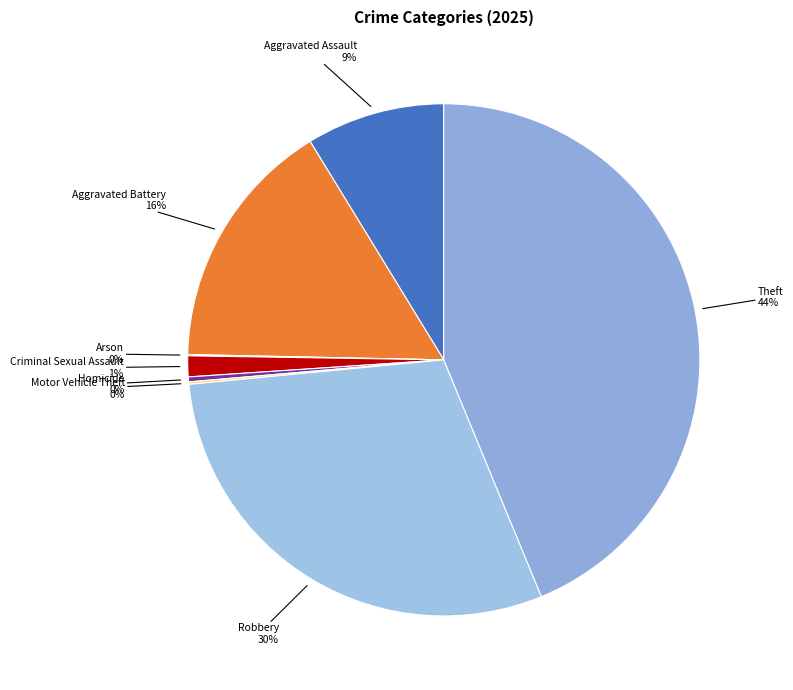

To the nearest percent, what portion does Criminal Sexual Assault represent?

1%